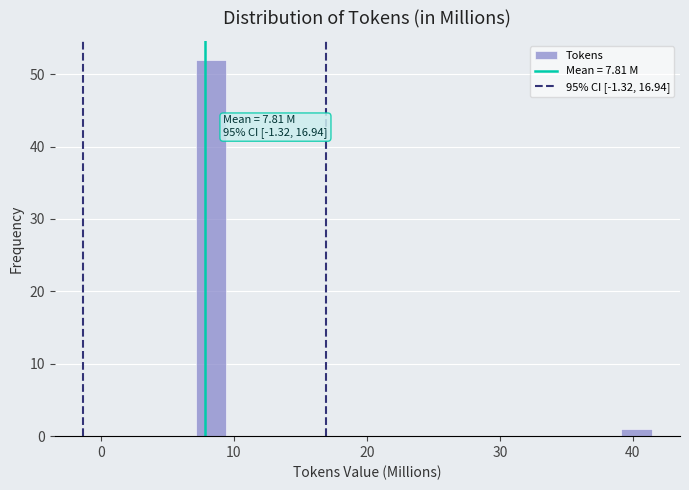

Read against the x-axis, roughly where is the centre of the tallest bar?

8